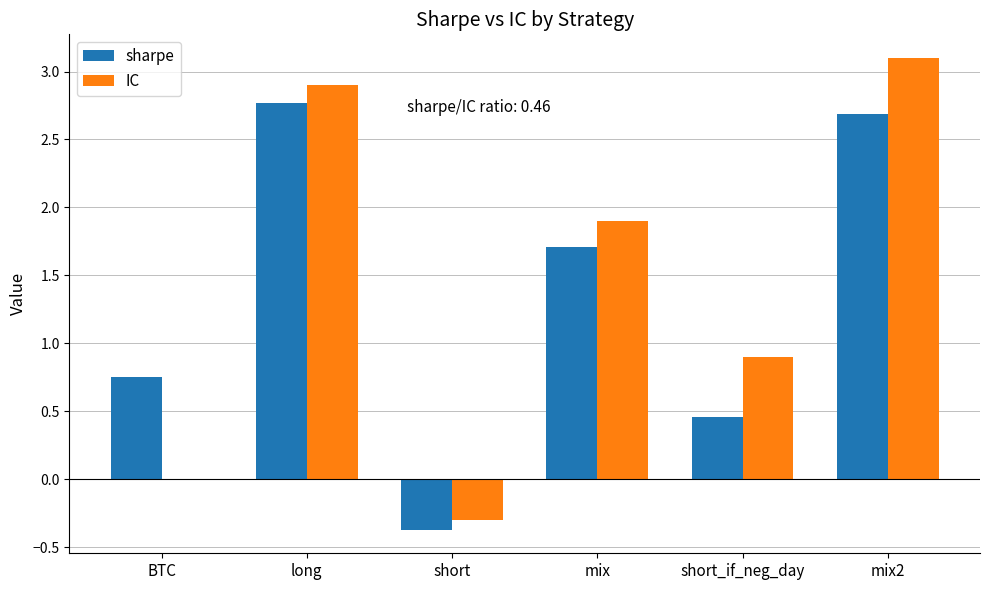

True or false: IC has a value of -0.1 at short.

False